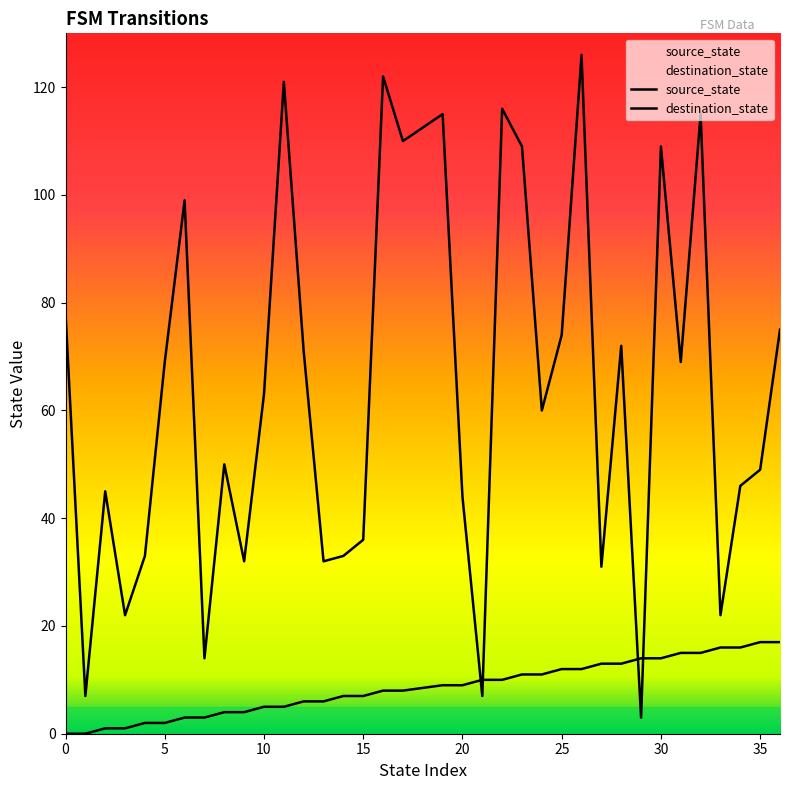

Is this an area chart (filled region under the line)?

No